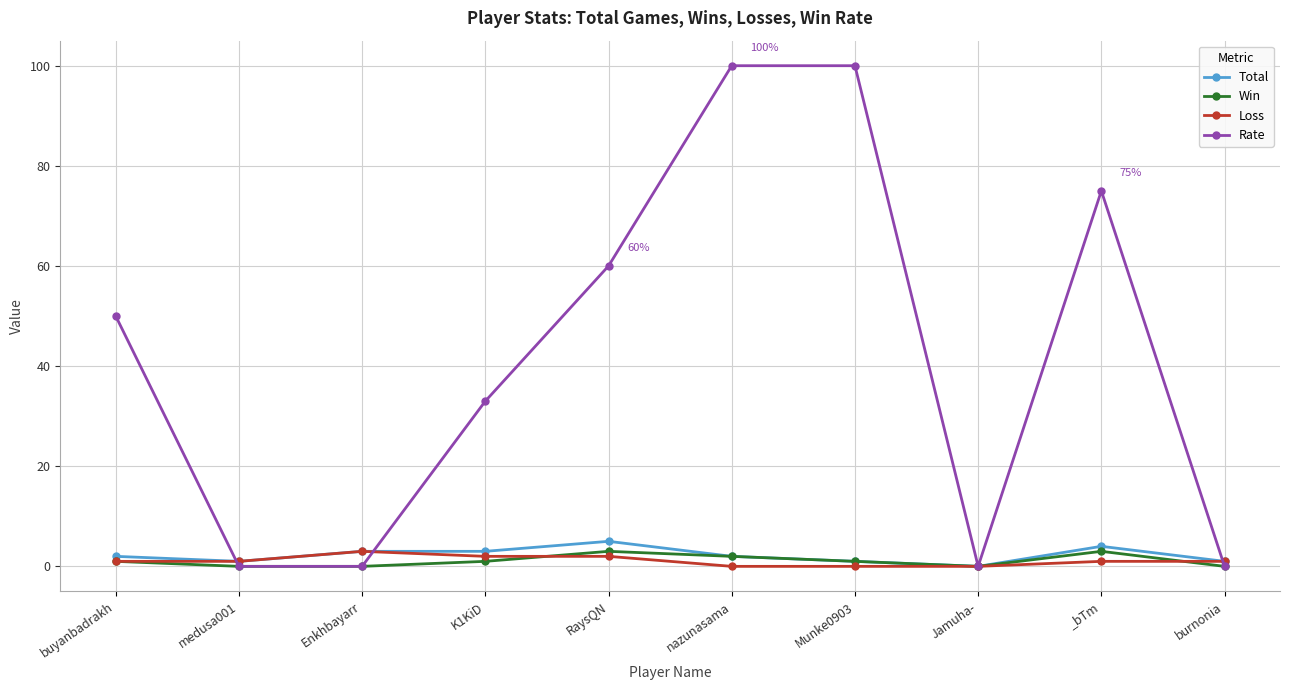

Does the chart display data point markers on the line(s)?

Yes